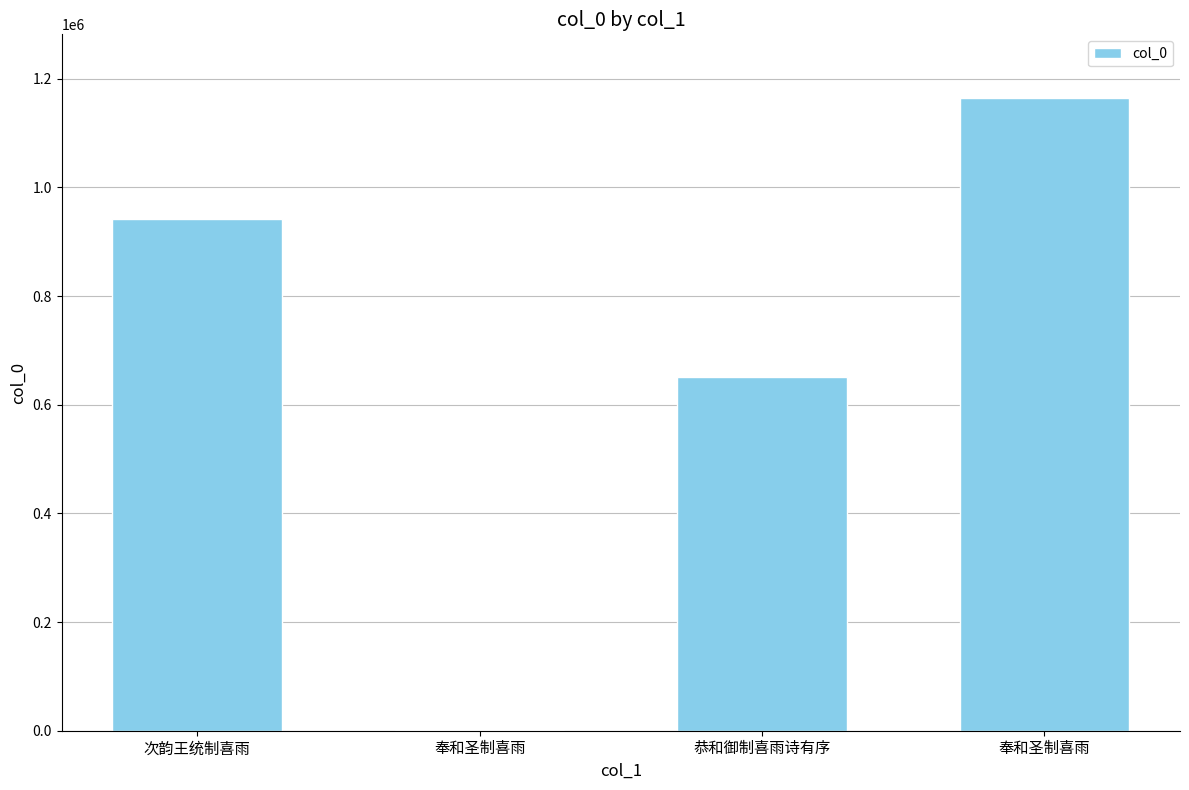

How many series are shown in this chart?

1